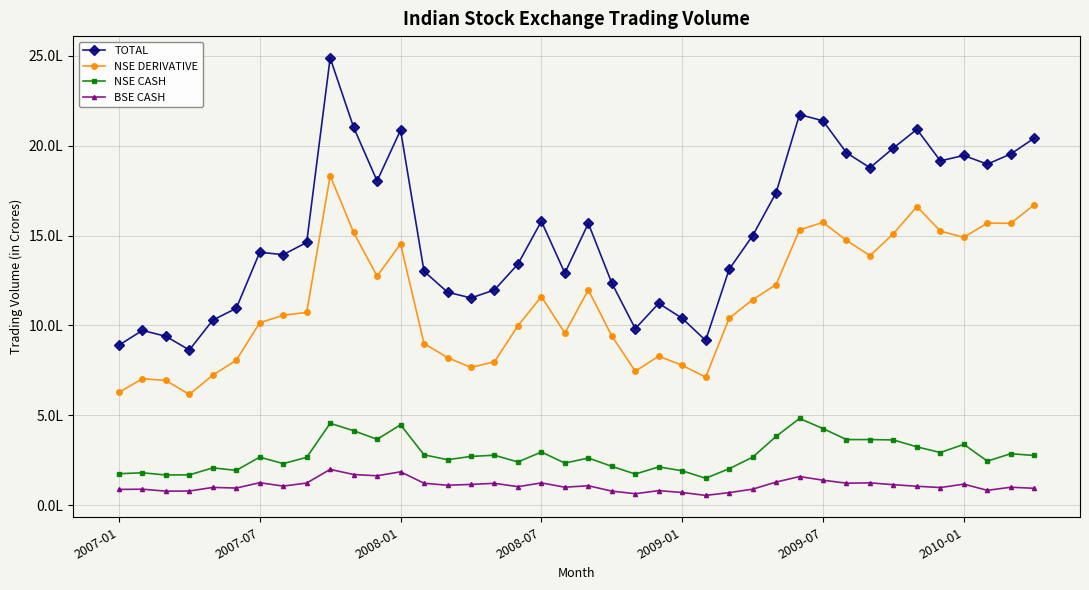

Does the chart have visible grid lines?

Yes